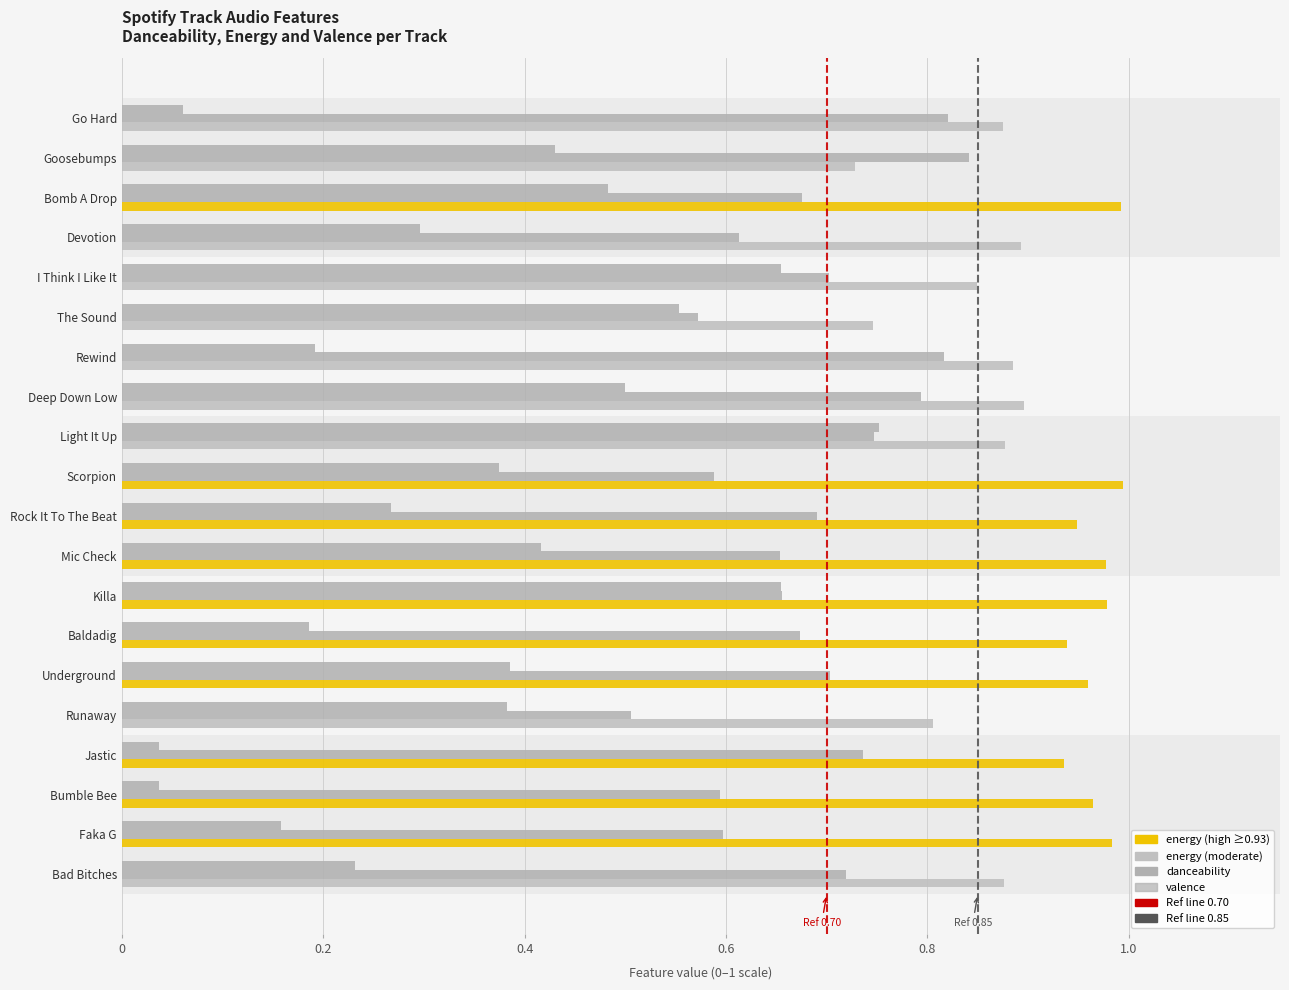

At how many categories does at least one series exceed 0?

20